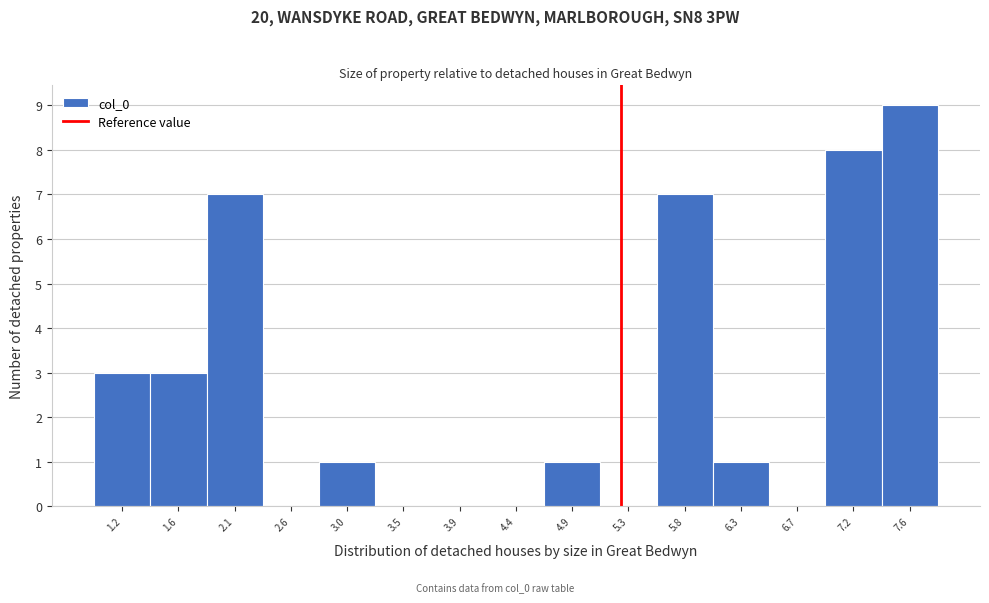

Reading left to right, what are all the values shown in this chart?

1.2=3	1.6=3	2.1=7	2.6=0	3.0=1	3.5=0	3.9=0	4.4=0	4.9=1	5.3=0	5.8=7	6.3=1	6.7=0	7.2=8	7.6=9